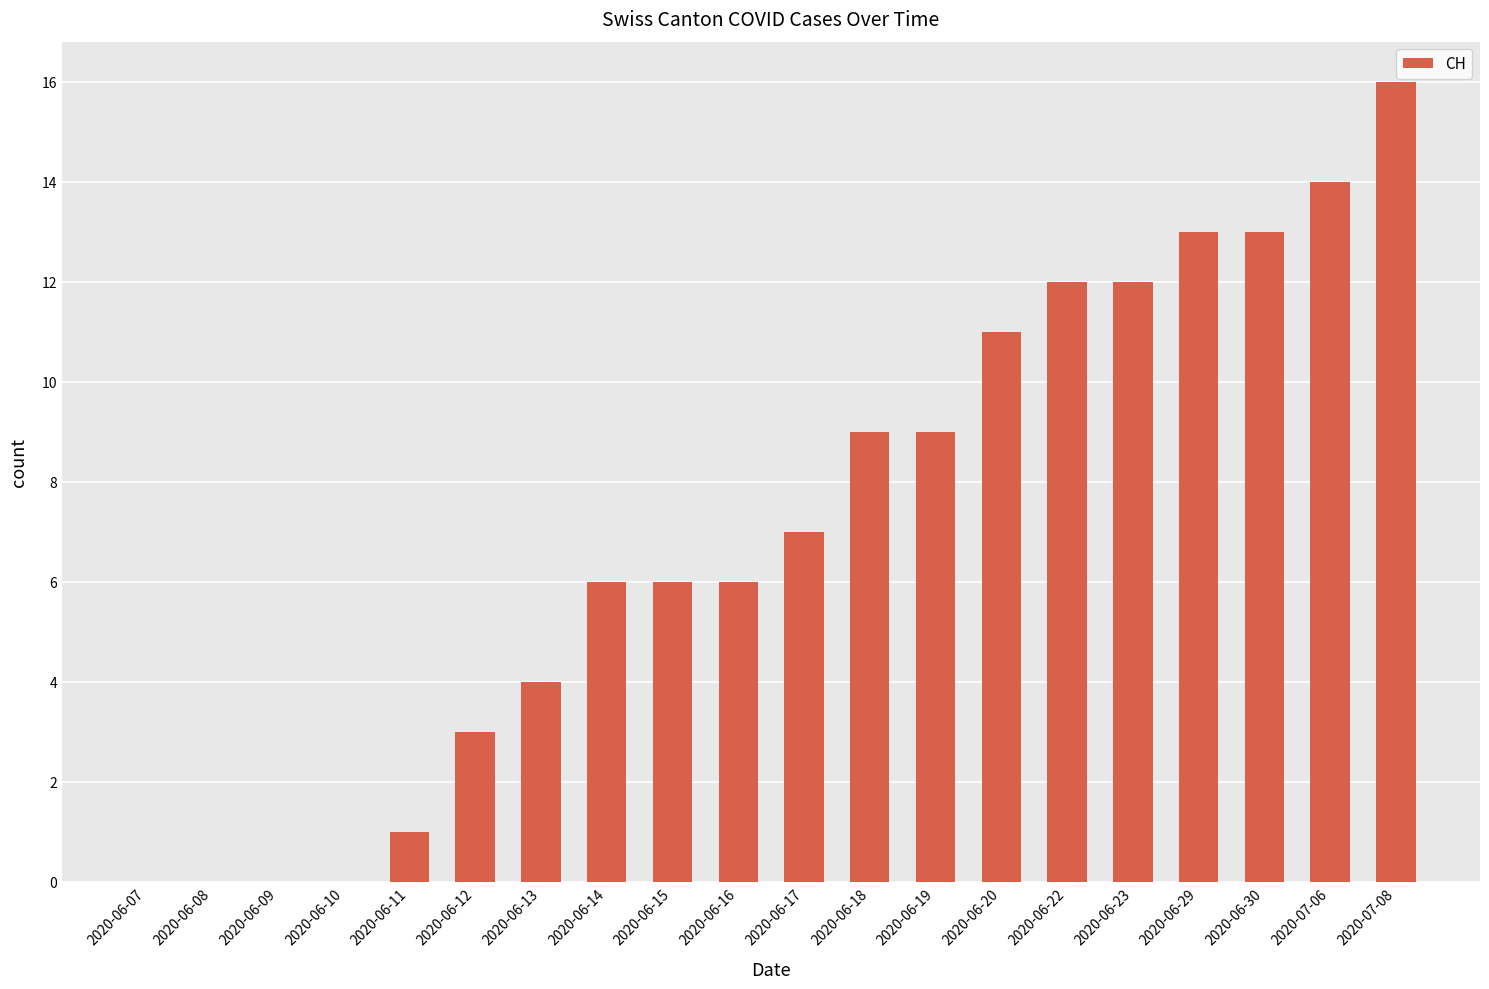

What is the sum of all values?

142